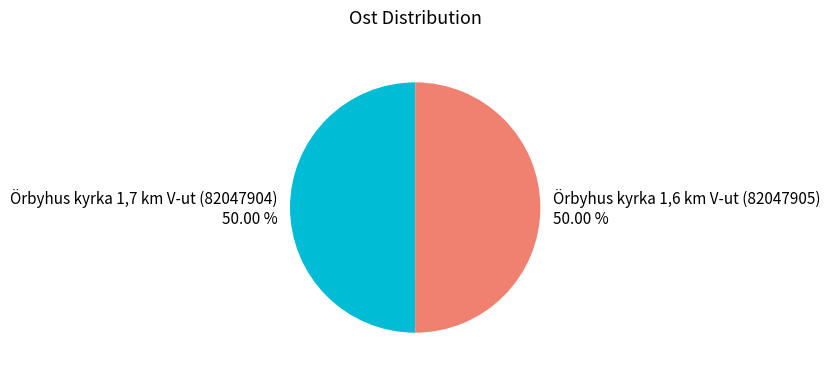

What percentage is the Örbyhus kyrka 1,6 km V-ut (82047905) slice, to the nearest percent?

50%